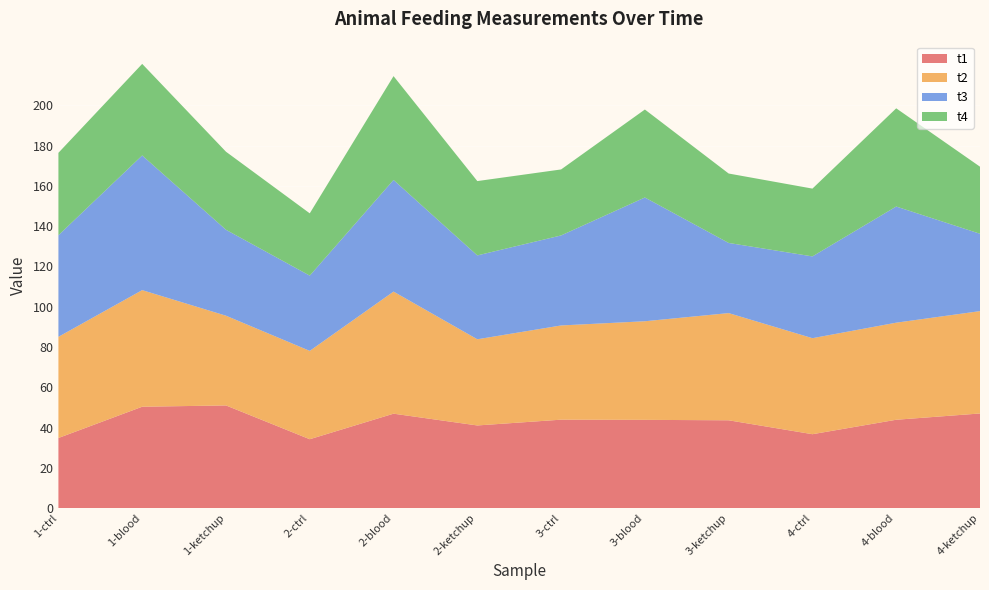

Reading left to right, what are all the values shown in this chart?

t1: 1-ctrl=34.9	1-blood=50.4	1-ketchup=51.0	2-ctrl=34.2	2-blood=46.9	2-ketchup=41.1	3-ctrl=43.9	3-blood=43.9	3-ketchup=43.6	4-ctrl=36.7	4-blood=43.9	4-ketchup=47.0
t2: 1-ctrl=50.2	1-blood=57.9	1-ketchup=44.5	2-ctrl=43.9	2-blood=60.6	2-ketchup=42.8	3-ctrl=46.8	3-blood=48.9	3-ketchup=53.2	4-ctrl=47.7	4-blood=48.2	4-ketchup=50.8
t3: 1-ctrl=50.4	1-blood=66.8	1-ketchup=42.6	2-ctrl=37.3	2-blood=55.4	2-ketchup=41.6	3-ctrl=44.7	3-blood=61.4	3-ketchup=34.8	4-ctrl=40.6	4-blood=57.7	4-ketchup=38.4
t4: 1-ctrl=40.9	1-blood=45.4	1-ketchup=38.7	2-ctrl=30.9	2-blood=51.5	2-ketchup=36.9	3-ctrl=32.8	3-blood=43.7	3-ketchup=34.5	4-ctrl=33.6	4-blood=48.7	4-ketchup=33.3